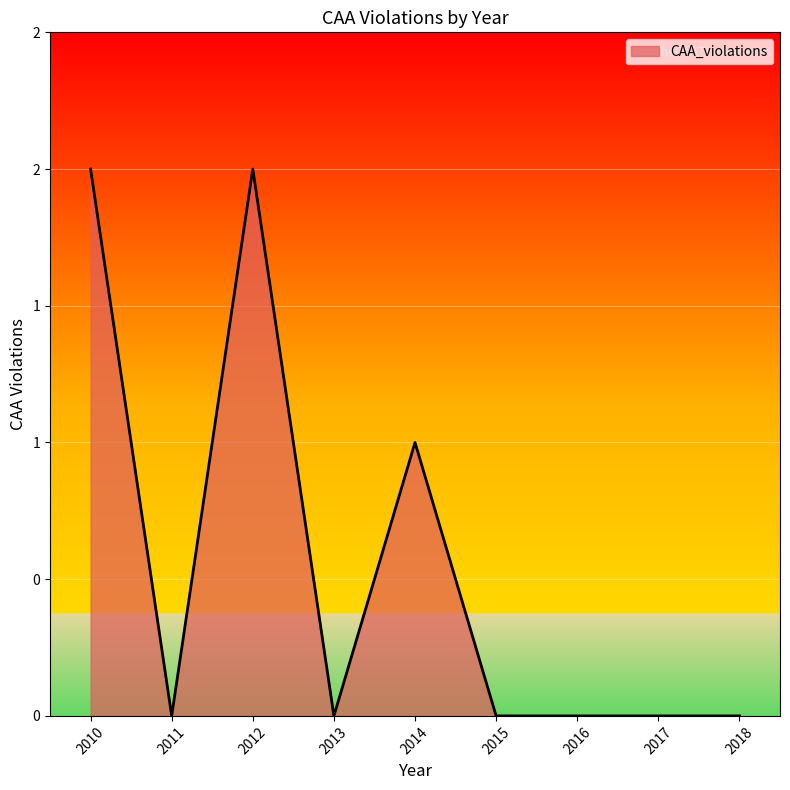

True or false: there are more than 0 points higher than both neighbors.

True